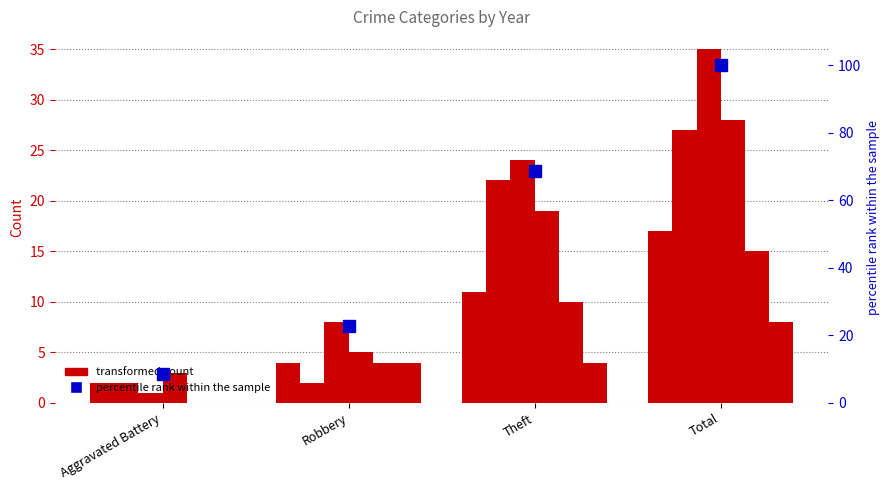

What is the label of the 2nd bar from the left?

Robbery